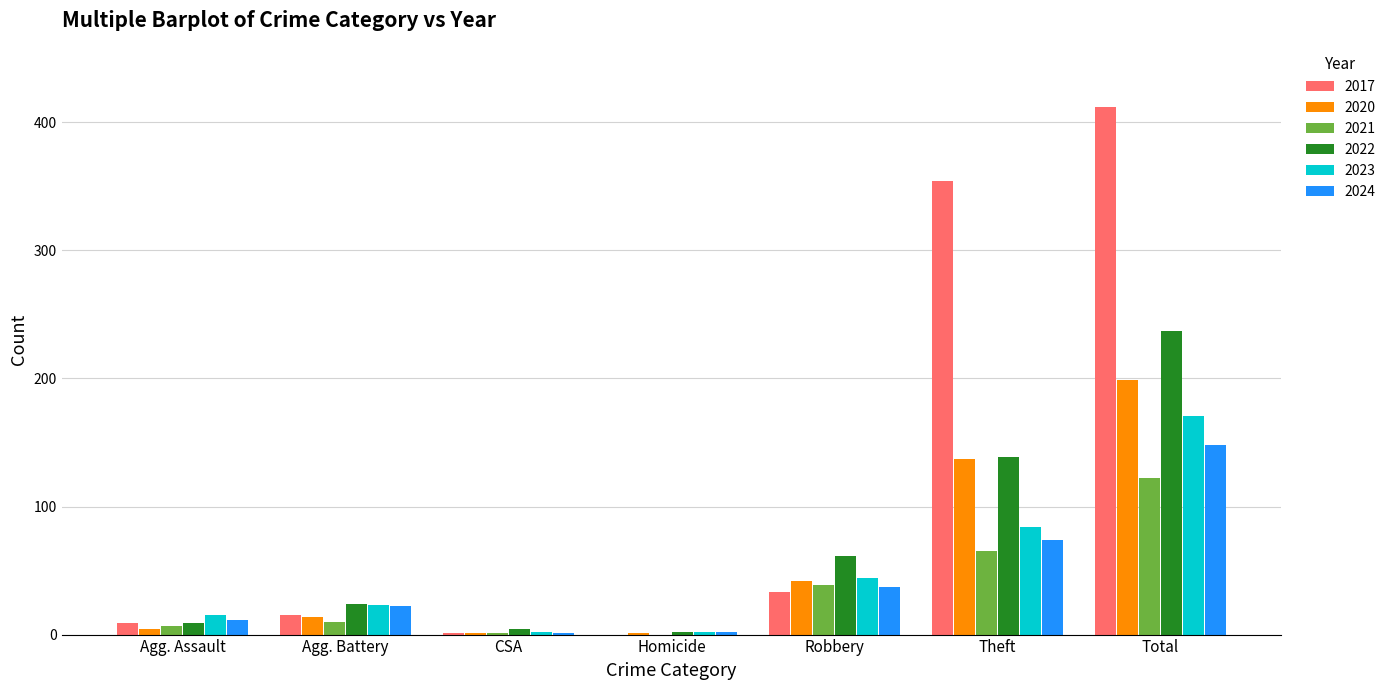

Is it true that 2024 equals 74 at Theft?

True